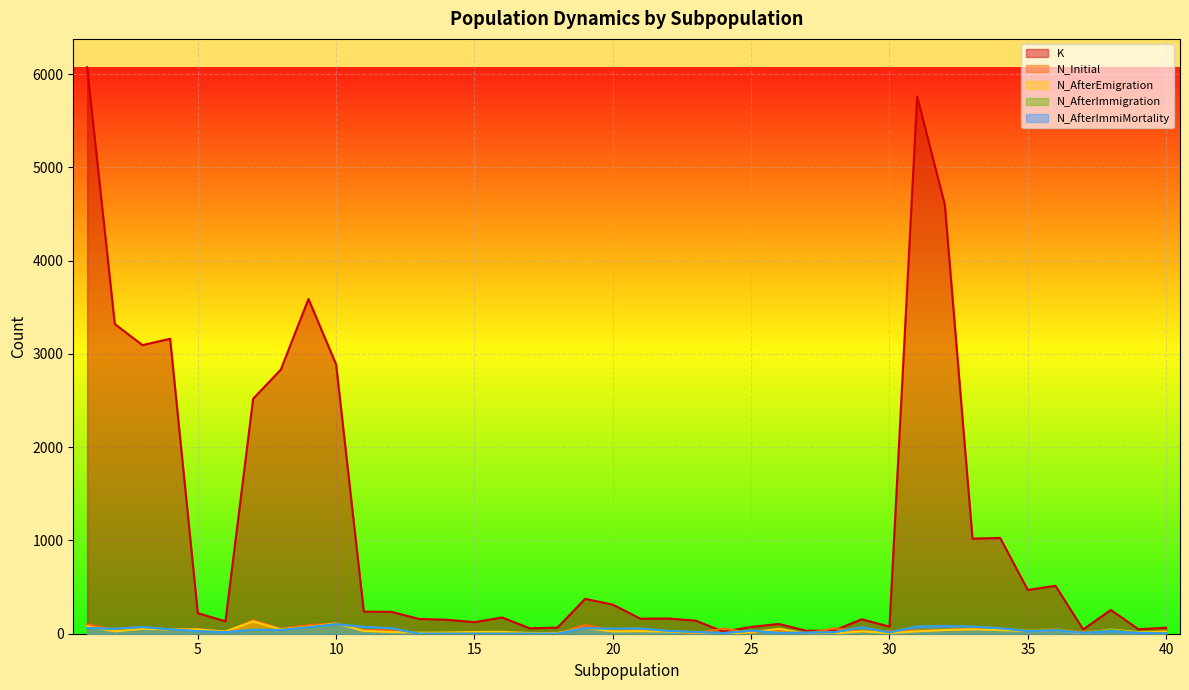

Reading left to right, what are all the values shown in this chart?

K: 1=6075	2=3321	3=3095	4=3163	5=221	6=133	7=2520	8=2832	9=3590	10=2887	11=237	12=235	13=158	14=150	15=124	16=174	17=58	18=66	19=374	20=312	21=161	22=163	23=140	24=22	25=73	26=105	27=31	28=35	29=155	30=76	31=5761	32=4599	33=1020	34=1027	35=469	36=514	37=46	38=255	39=48	40=64
N_Initial: 1=100	2=41	3=66	4=47	5=45	6=19	7=144	8=52	9=92	10=111	11=40	12=38	13=0	14=0	15=0	16=0	17=0	18=0	19=93	20=39	21=38	22=29	23=3	24=56	25=8	26=44	27=4	28=57	29=24	30=26	31=33	32=43	33=49	34=50	35=39	36=47	37=19	38=41	39=14	40=23
N_AfterEmigration: 1=81	2=25	3=53	4=45	5=46	6=24	7=133	8=46	9=73	10=109	11=30	12=18	13=11	14=13	15=19	16=20	17=8	18=8	19=62	20=25	21=27	22=23	23=12	24=1	25=15	26=53	27=1	28=3	29=25	30=7	31=26	32=39	33=47	34=39	35=30	36=40	37=4	38=45	39=17	40=22
N_AfterImmigration: 1=61	2=53	3=72	4=47	5=27	6=17	7=43	8=40	9=68	10=102	11=73	12=58	13=0	14=0	15=0	16=0	17=0	18=0	19=60	20=54	21=56	22=31	23=19	24=7	25=33	26=8	27=12	28=16	29=69	30=14	31=77	32=82	33=76	34=59	35=35	36=46	37=13	38=40	39=11	40=6
N_AfterImmiMortality: 1=61	2=53	3=72	4=47	5=27	6=17	7=43	8=40	9=68	10=102	11=73	12=58	13=0	14=0	15=0	16=0	17=0	18=0	19=60	20=54	21=56	22=31	23=19	24=7	25=33	26=8	27=12	28=16	29=69	30=14	31=77	32=82	33=76	34=59	35=28	36=37	37=9	38=28	39=8	40=4